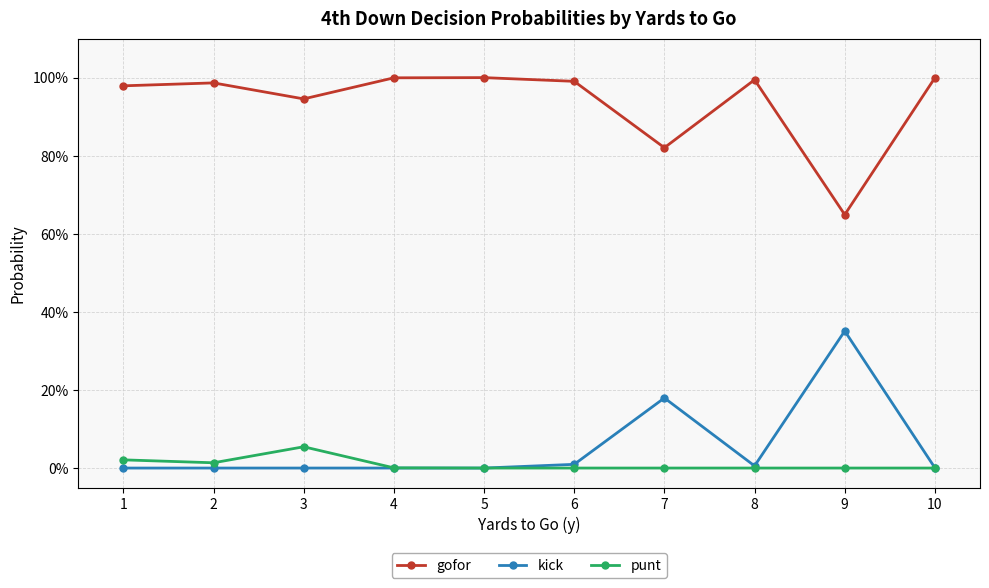

At which label does kick reach its peak?

9